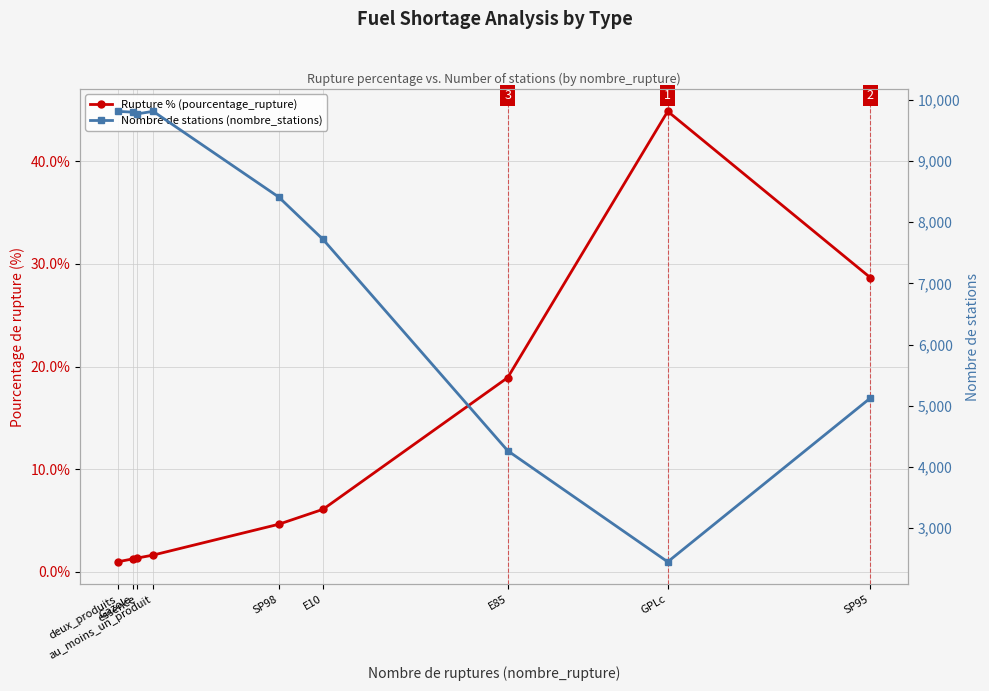

How many lines are shown in the chart?

2